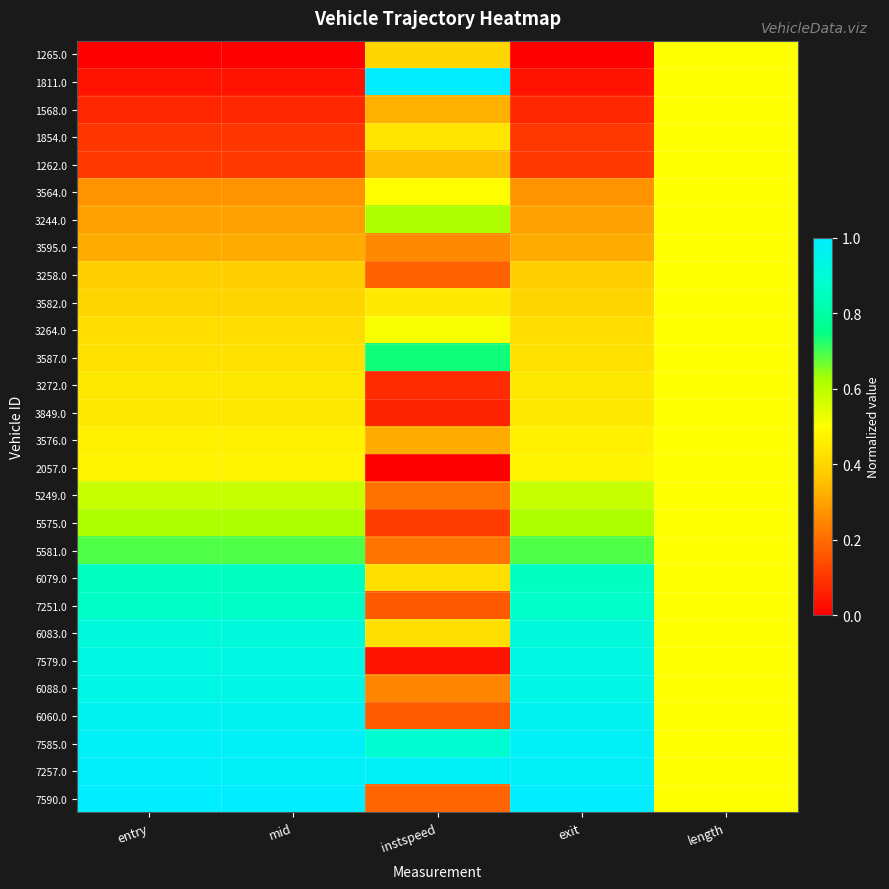

Reading left to right, what are all the values shown in this chart?

1265.0: entry=0.0	mid=0.0	instspeed=0.4	exit=0.0	length=0.5
1811.0: entry=0.0	mid=0.0	instspeed=1.0	exit=0.0	length=0.5
1568.0: entry=0.1	mid=0.1	instspeed=0.3	exit=0.1	length=0.5
1854.0: entry=0.1	mid=0.1	instspeed=0.4	exit=0.1	length=0.5
1262.0: entry=0.1	mid=0.1	instspeed=0.4	exit=0.1	length=0.5
3564.0: entry=0.3	mid=0.3	instspeed=0.5	exit=0.3	length=0.5
3244.0: entry=0.3	mid=0.3	instspeed=0.6	exit=0.3	length=0.5
3595.0: entry=0.3	mid=0.3	instspeed=0.3	exit=0.3	length=0.5
3258.0: entry=0.4	mid=0.4	instspeed=0.2	exit=0.4	length=0.5
3582.0: entry=0.4	mid=0.4	instspeed=0.4	exit=0.4	length=0.5
3264.0: entry=0.4	mid=0.4	instspeed=0.5	exit=0.4	length=0.5
3587.0: entry=0.4	mid=0.4	instspeed=0.7	exit=0.4	length=0.5
3272.0: entry=0.4	mid=0.4	instspeed=0.1	exit=0.4	length=0.5
3849.0: entry=0.4	mid=0.4	instspeed=0.1	exit=0.4	length=0.5
3576.0: entry=0.5	mid=0.5	instspeed=0.3	exit=0.5	length=0.5
2057.0: entry=0.5	mid=0.5	instspeed=0.0	exit=0.5	length=0.5
5249.0: entry=0.6	mid=0.6	instspeed=0.2	exit=0.6	length=0.5
5575.0: entry=0.6	mid=0.6	instspeed=0.1	exit=0.6	length=0.5
5581.0: entry=0.7	mid=0.7	instspeed=0.2	exit=0.7	length=0.5
6079.0: entry=0.9	mid=0.9	instspeed=0.4	exit=0.9	length=0.5
7251.0: entry=0.9	mid=0.9	instspeed=0.2	exit=0.9	length=0.5
6083.0: entry=0.9	mid=0.9	instspeed=0.4	exit=0.9	length=0.5
7579.0: entry=0.9	mid=0.9	instspeed=0.0	exit=0.9	length=0.5
6088.0: entry=0.9	mid=0.9	instspeed=0.2	exit=0.9	length=0.5
6060.0: entry=1.0	mid=1.0	instspeed=0.2	exit=1.0	length=0.5
7585.0: entry=1.0	mid=1.0	instspeed=0.9	exit=1.0	length=0.5
7257.0: entry=1.0	mid=1.0	instspeed=1.0	exit=1.0	length=0.5
7590.0: entry=1.0	mid=1.0	instspeed=0.2	exit=1.0	length=0.5